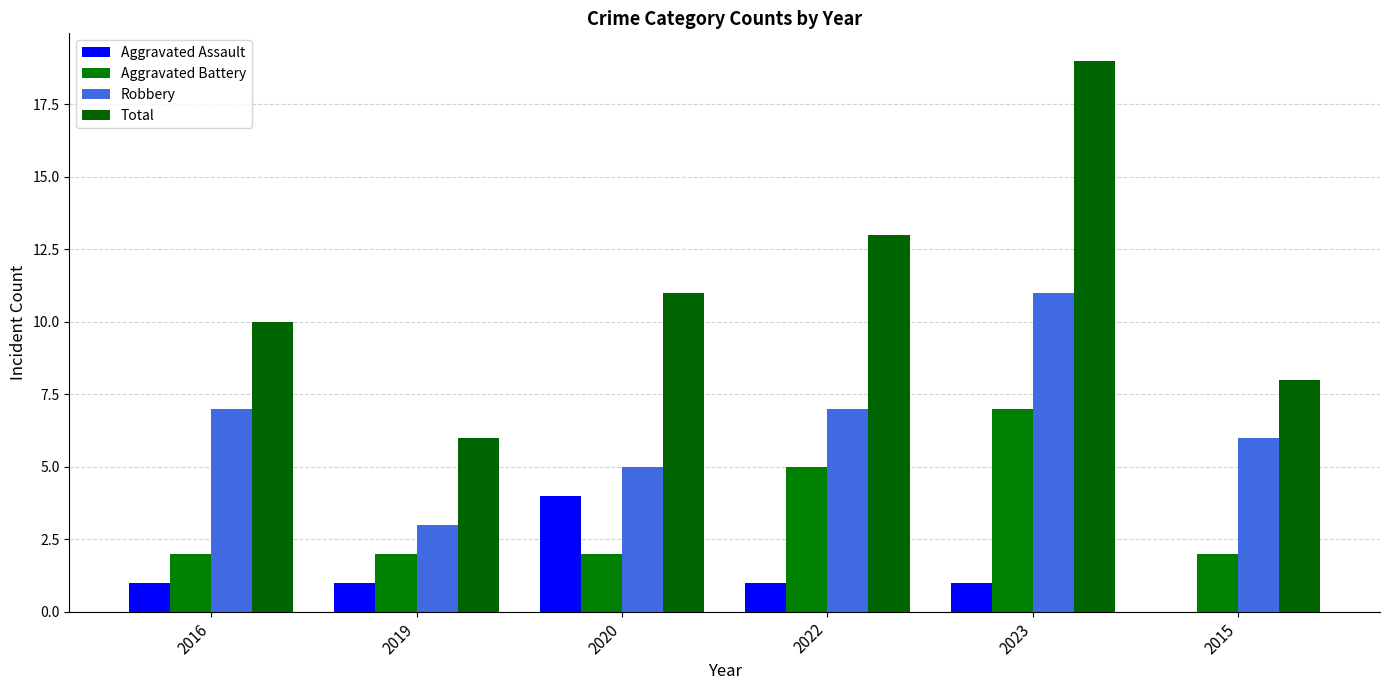

Reading left to right, what are all the values shown in this chart?

Aggravated Assault: 1	1	4	1	1	0
Aggravated Battery: 2	2	2	5	7	2
Robbery: 7	3	5	7	11	6
Total: 10	6	11	13	19	8